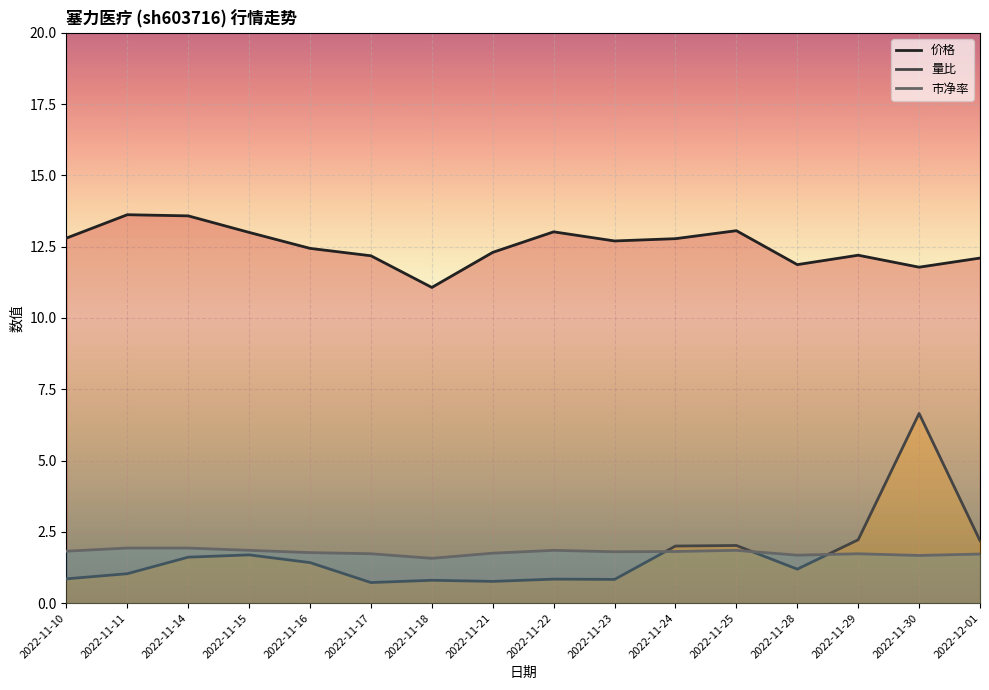

True or false: 市净率 has a value of 1.8 at 2022-11-10.

True